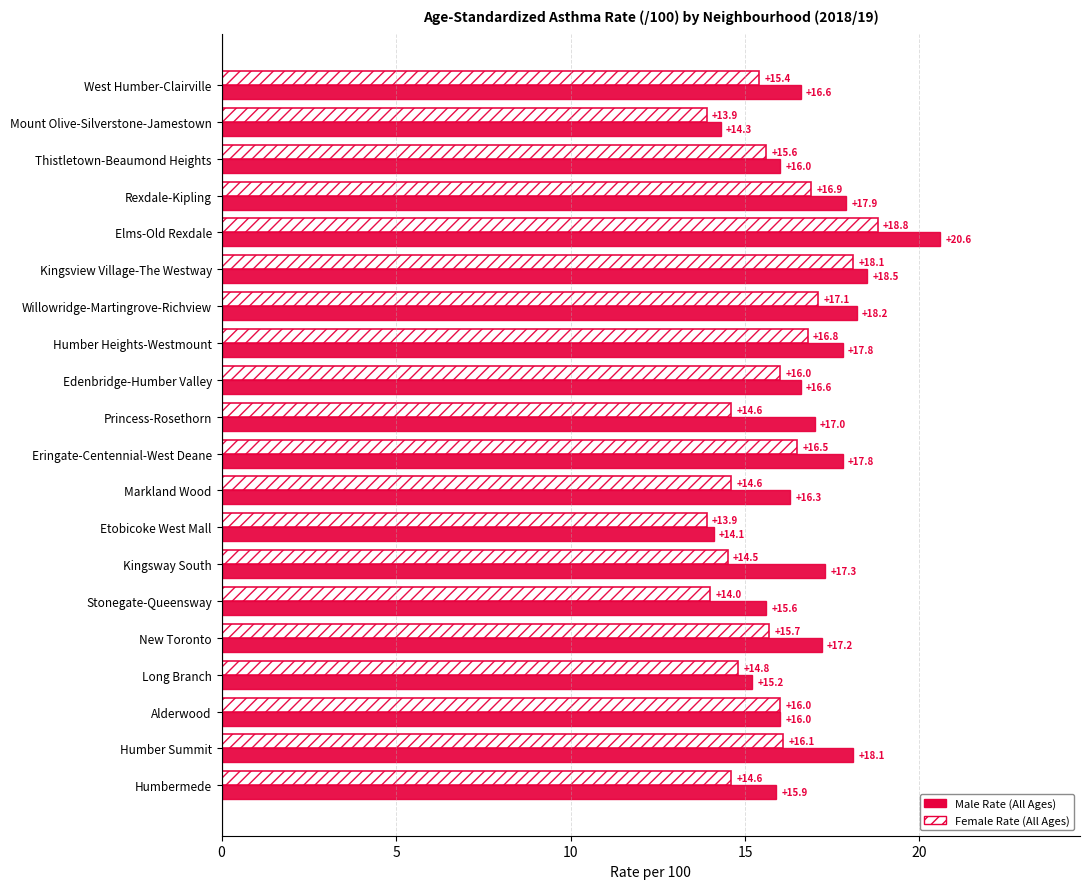

Read the Female Rate (All Ages) value at Rexdale-Kipling.

16.9